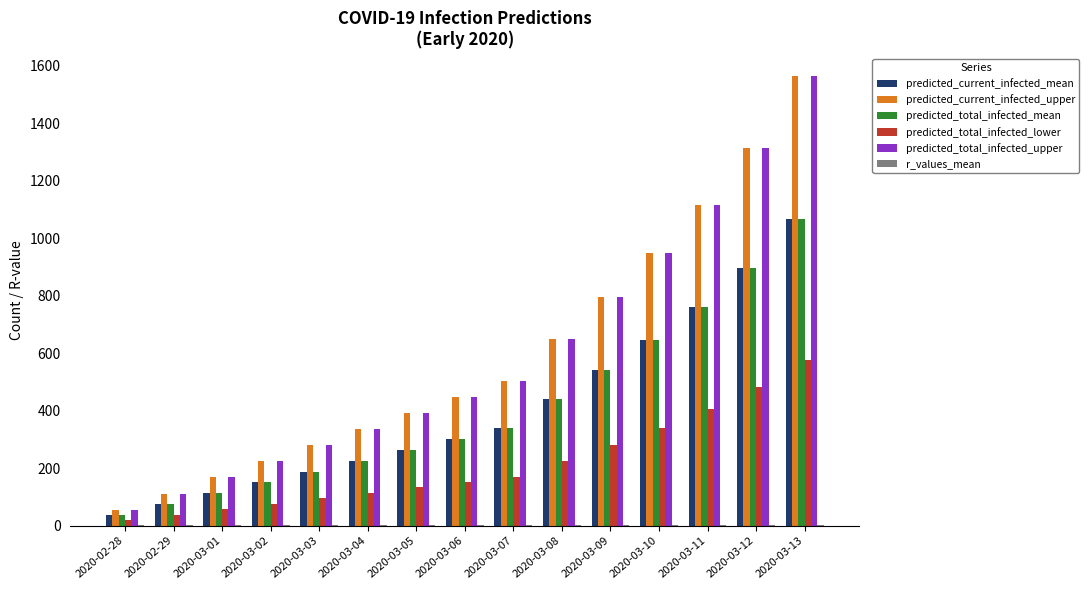

What is the greatest value displayed?

1563.0